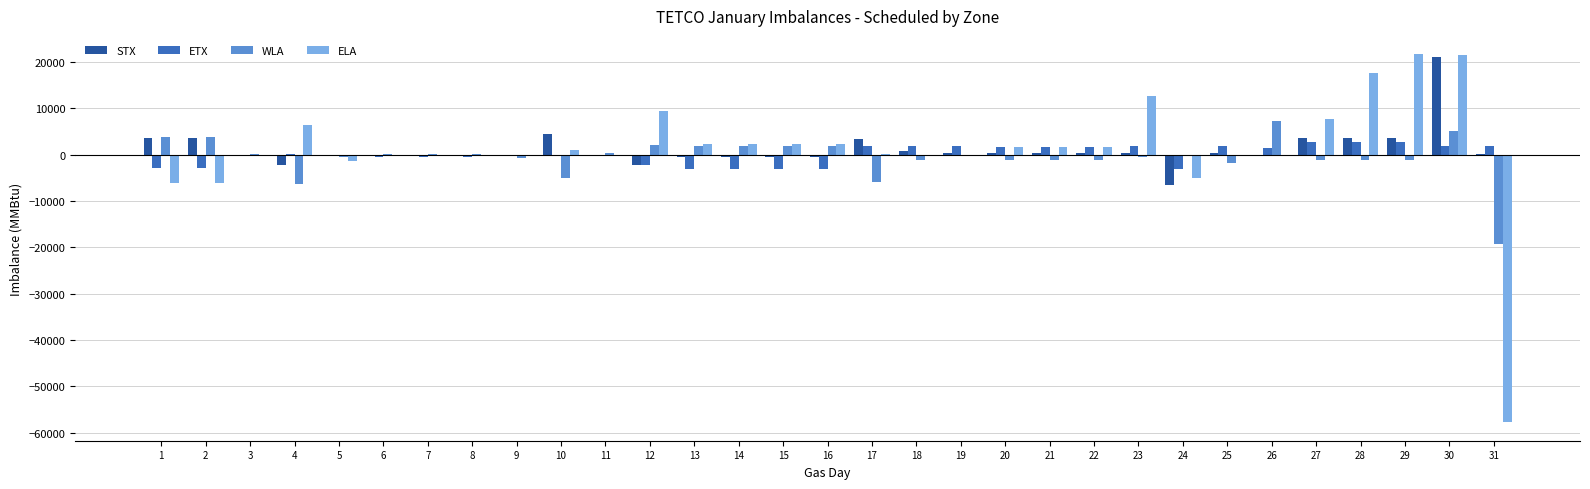

At which category is the sum across all series the highest?

30